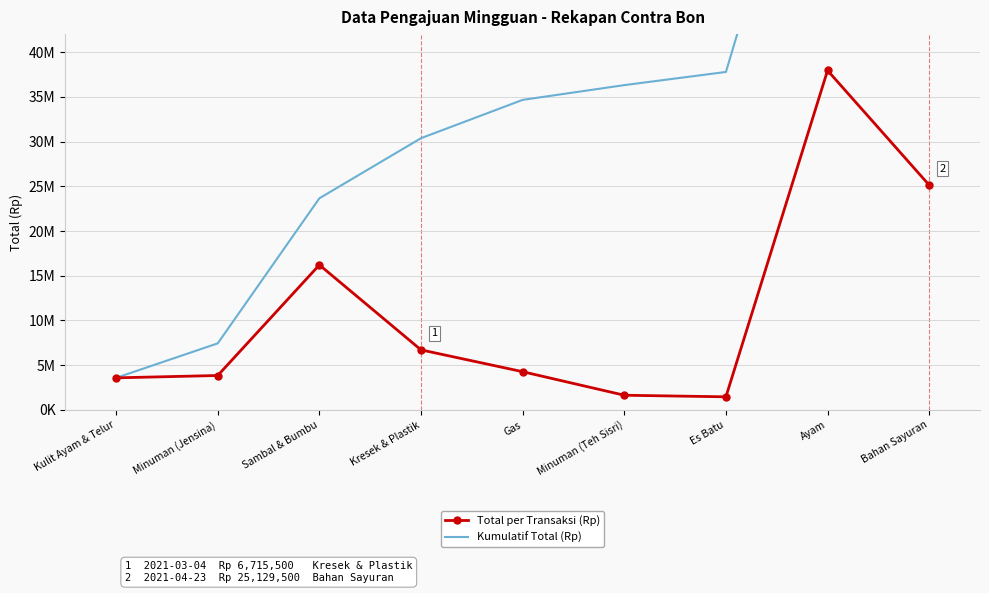

Reading left to right, list all the values displayed in this chart.

Total per Transaksi (Rp): 3592000	3854000	16209700	6715500	4280000	1649024	1472000	37940600	25129500
Kumulatif Total (Rp): 3592000	7446000	23655700	30371200	34651200	36300224	37772224	75712824	100842324